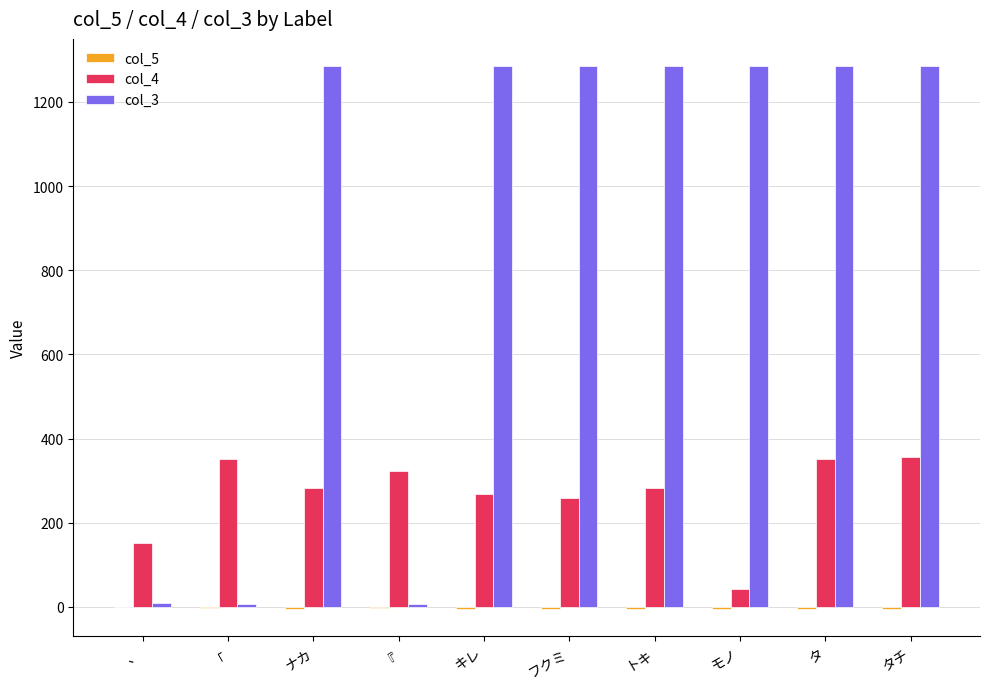

Which series has the largest range (max minus min)?

col_3